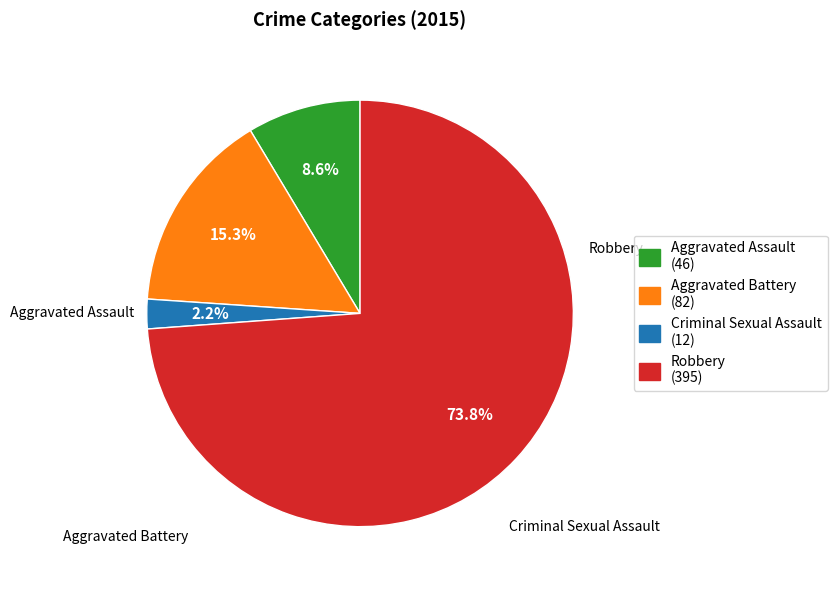

The Aggravated Assault slice represents 9% of the pie. True or false?

True